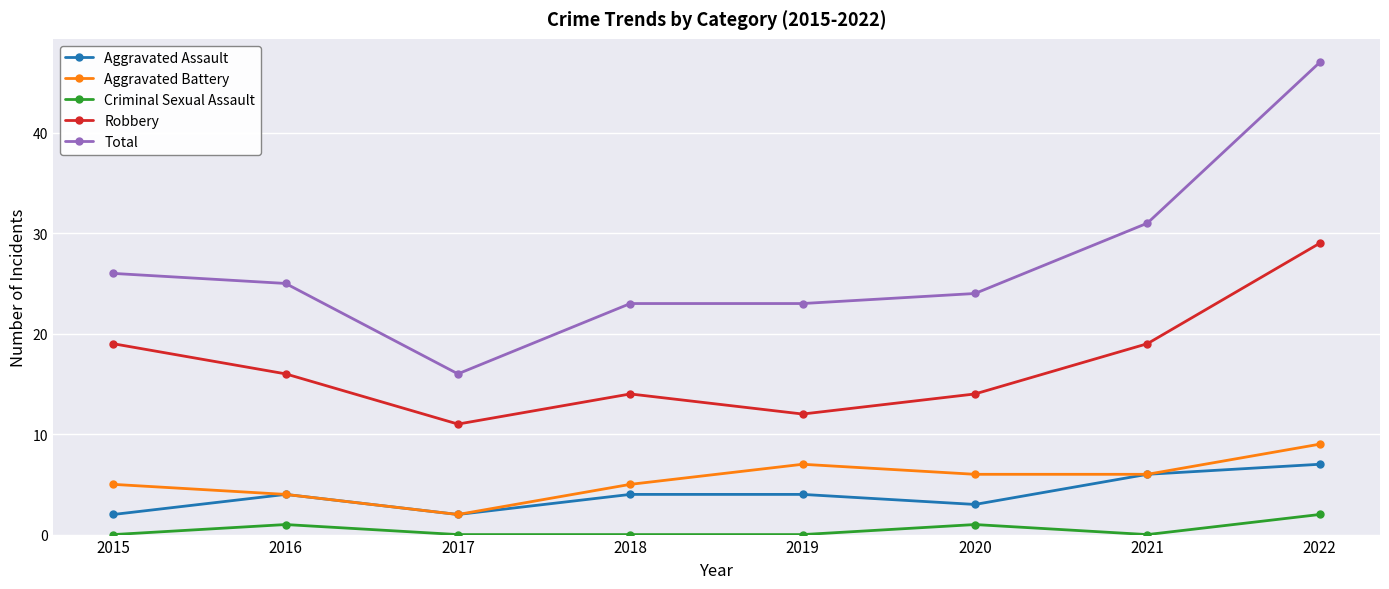

The Aggravated Assault series shows 0 at 2017. True or false?

False